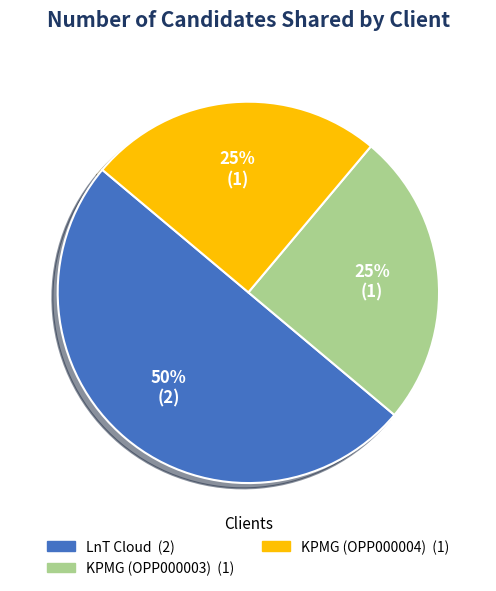

To the nearest percent, what is the difference between the largest and smallest slice percentages?

25%